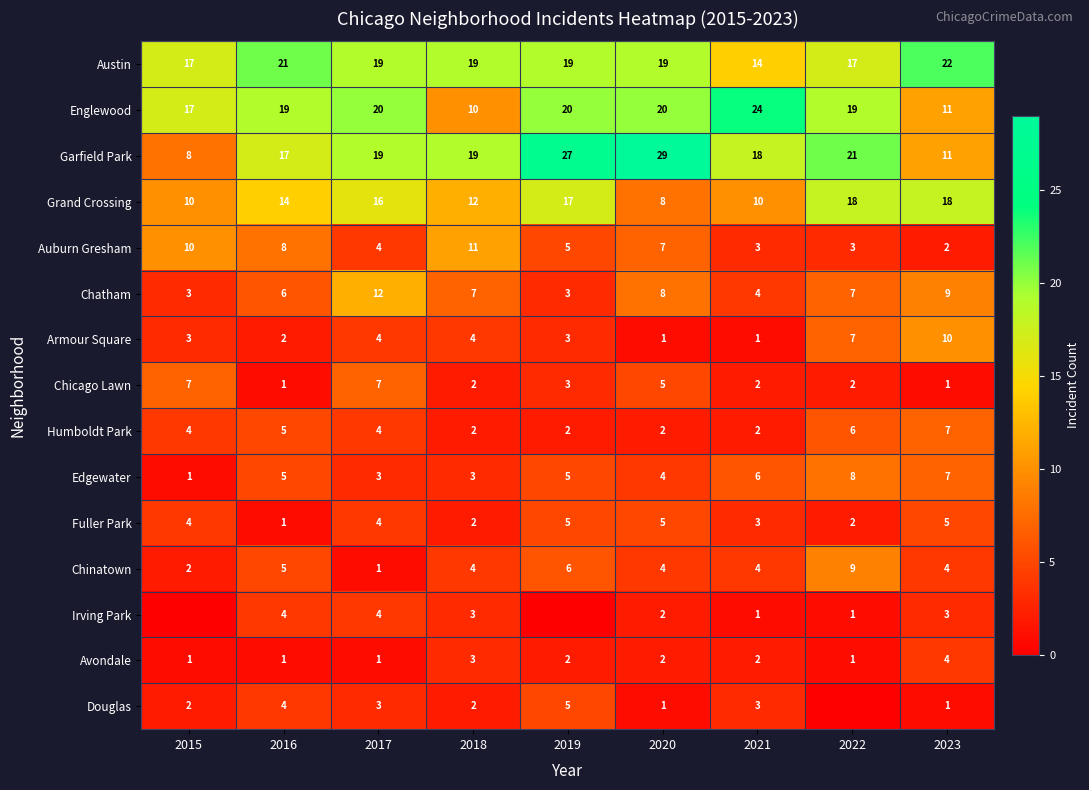

What is the total value across all series at 2017?

121